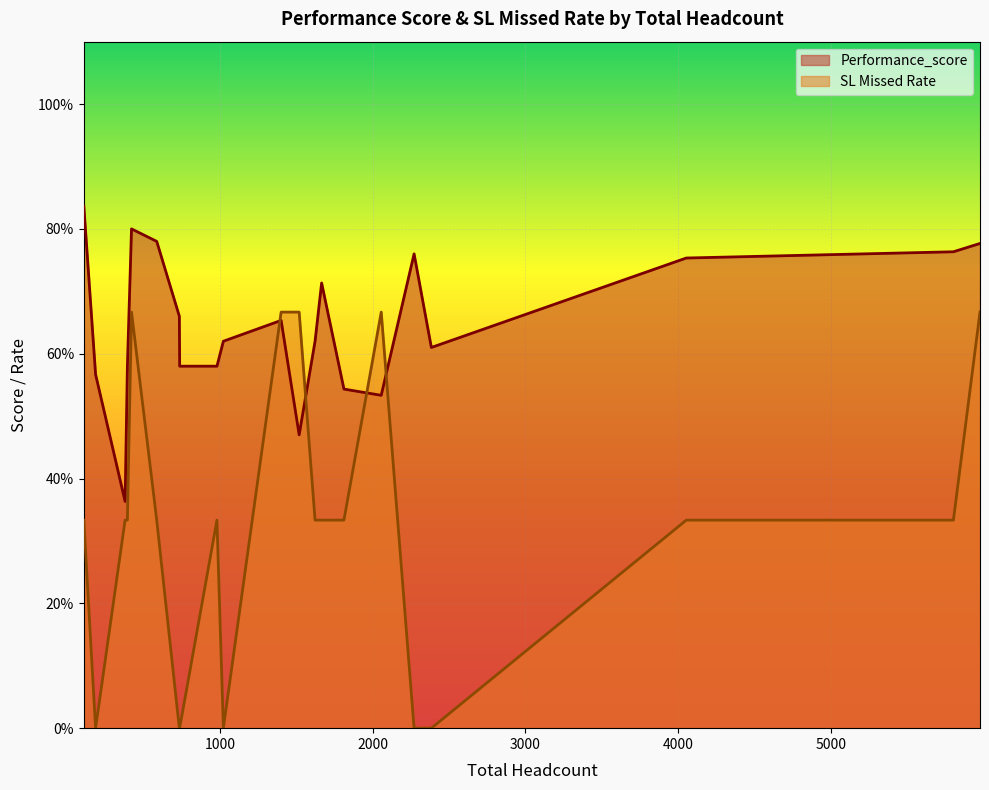

How many lines are shown in the chart?

2